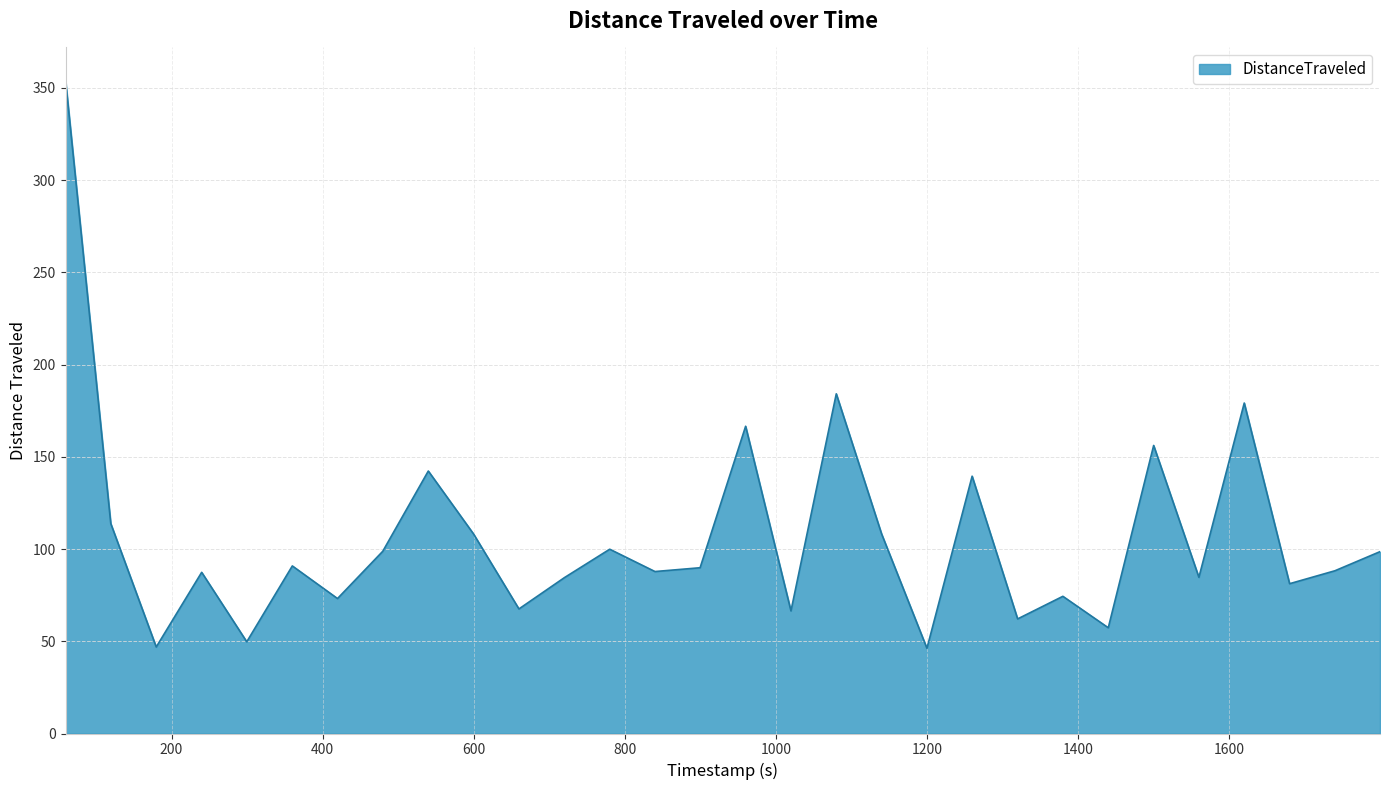

What is the greatest value displayed?

354.2